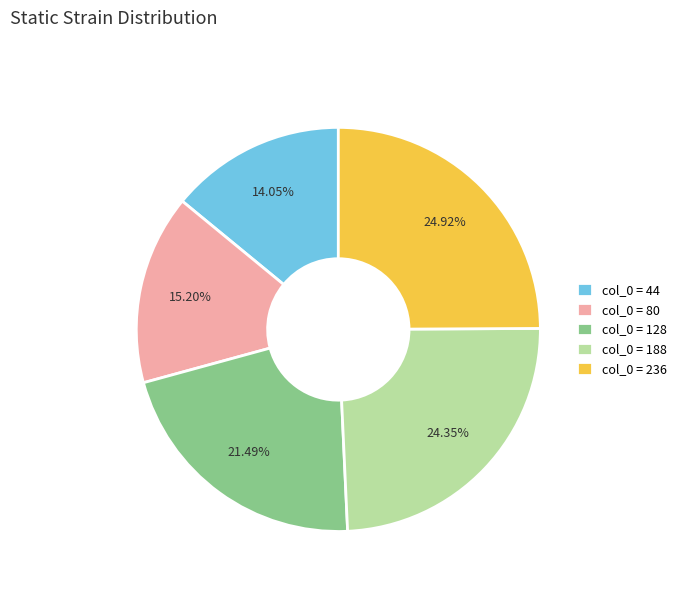

Rank the categories by value from lowest to highest.

col_0 = 44, col_0 = 80, col_0 = 128, col_0 = 188, col_0 = 236